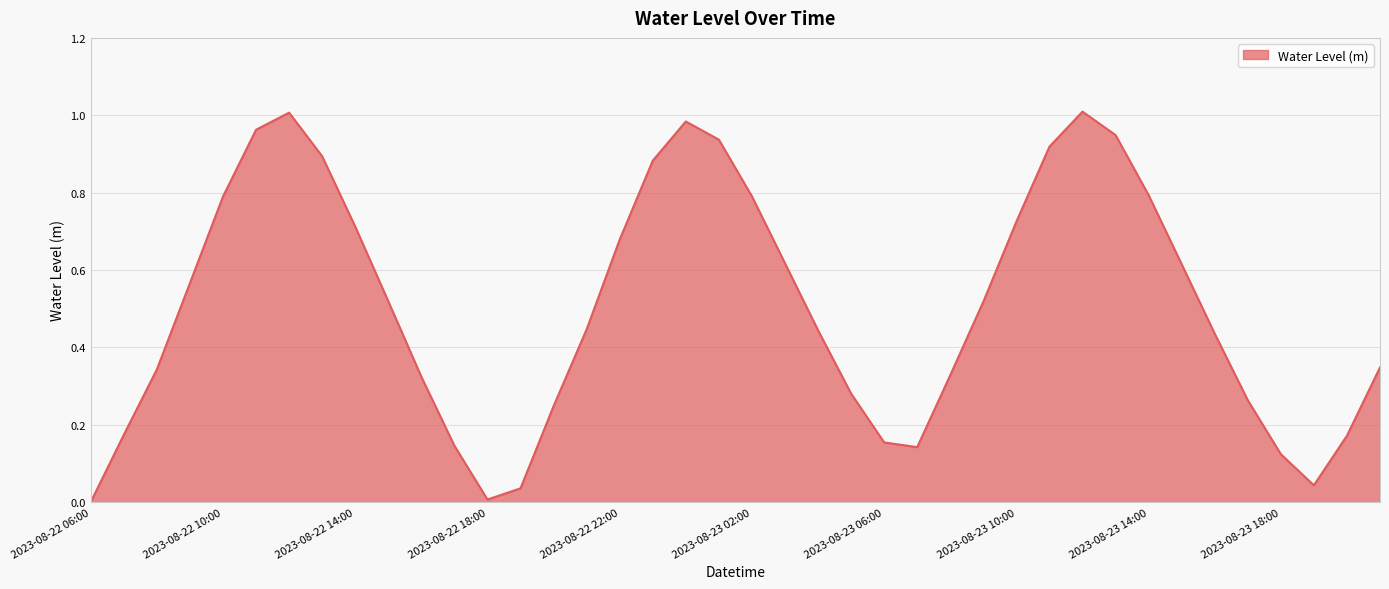

What is the difference between the second highest and minimum values?

1.0